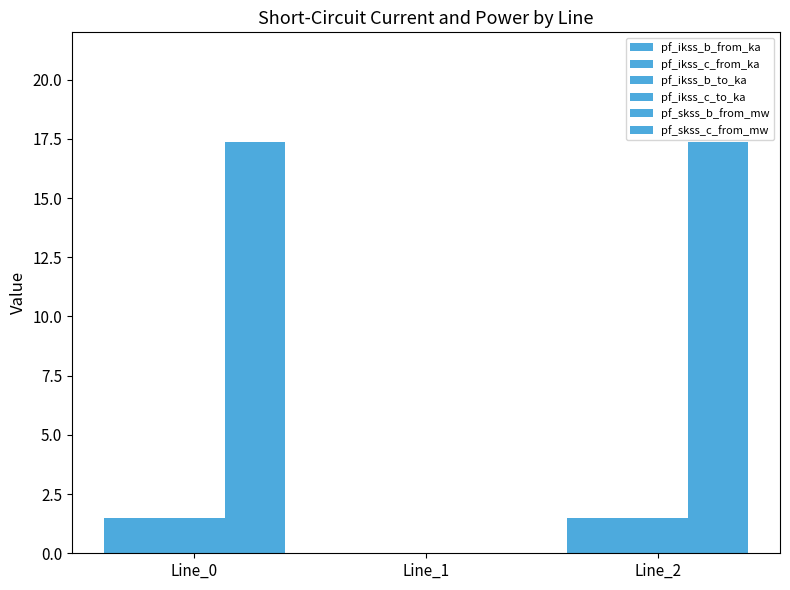

How many groups of bars are there?

3